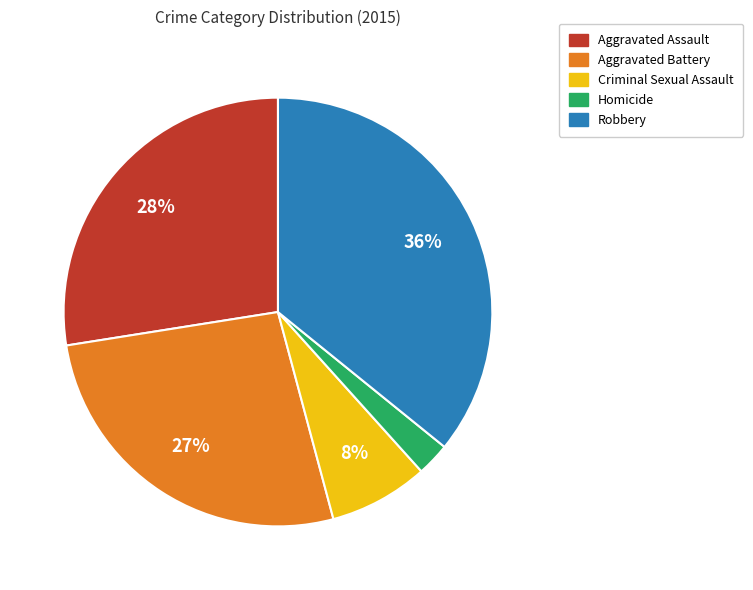

Which category has the biggest portion of the pie?

Robbery